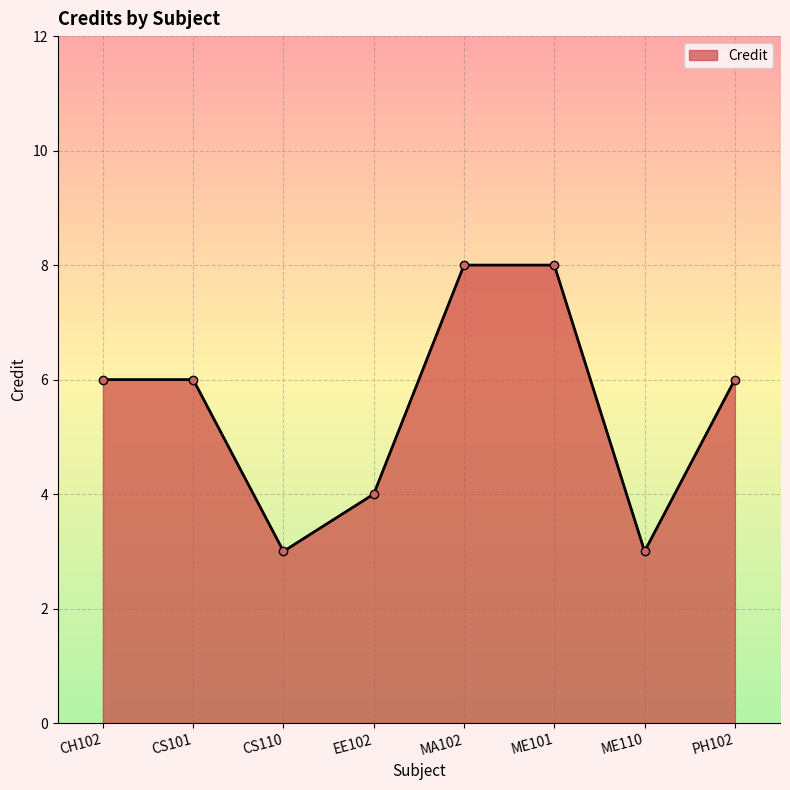

Reading left to right, extract all data points from this chart.

6	6	3	4	8	8	3	6